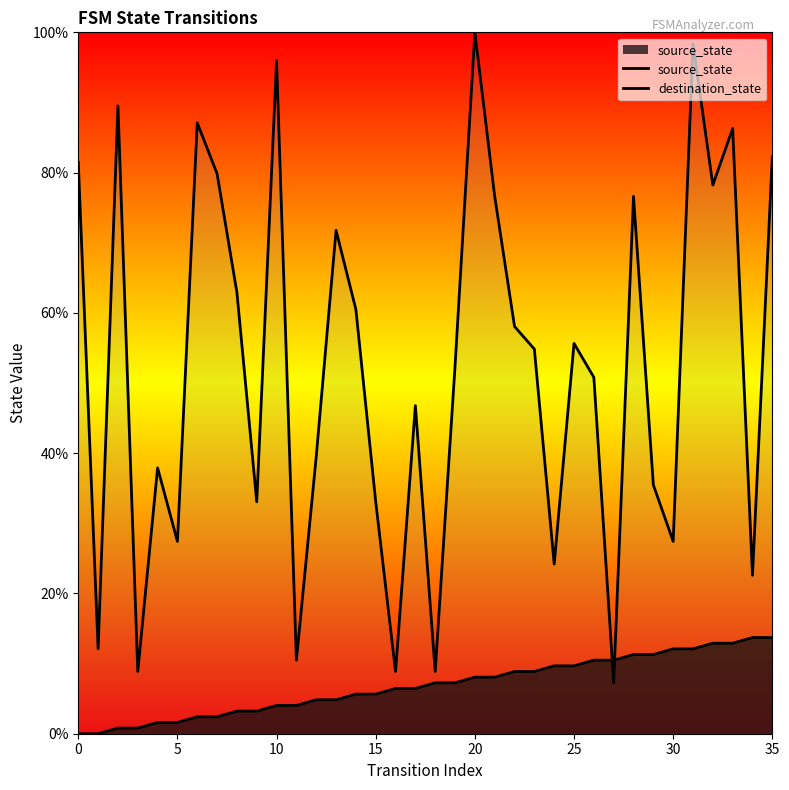

True or false: source_state and destination_state cross at least once.

True